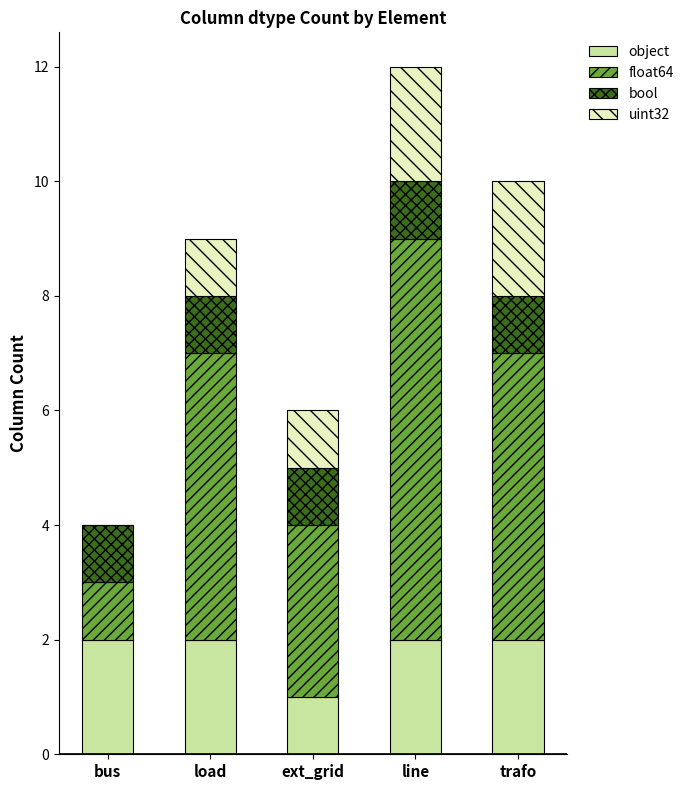

The value of object at load is 3. True or false?

False